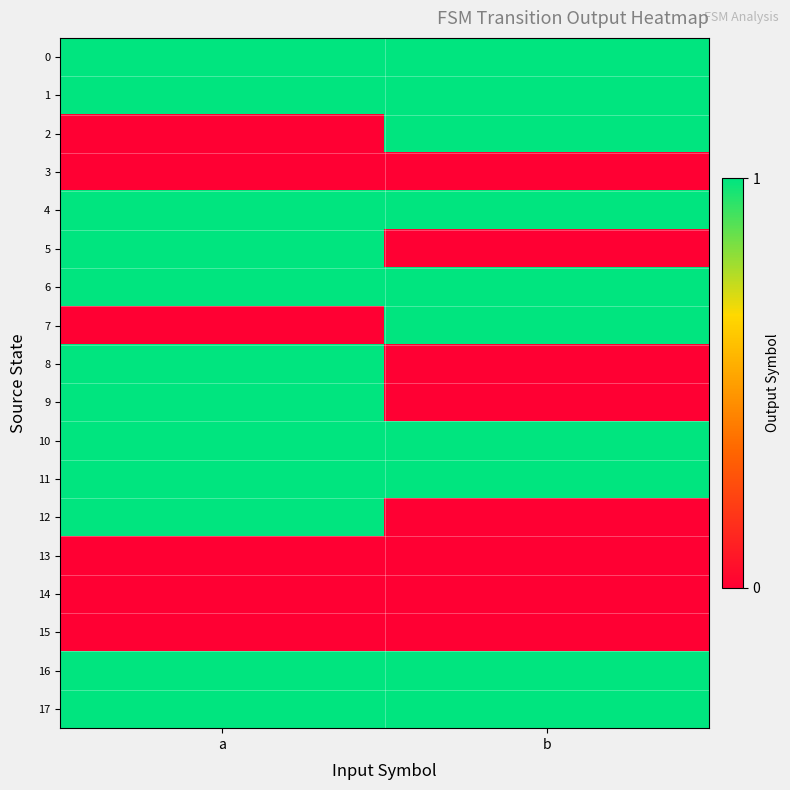

Between b and a, which is larger?

b